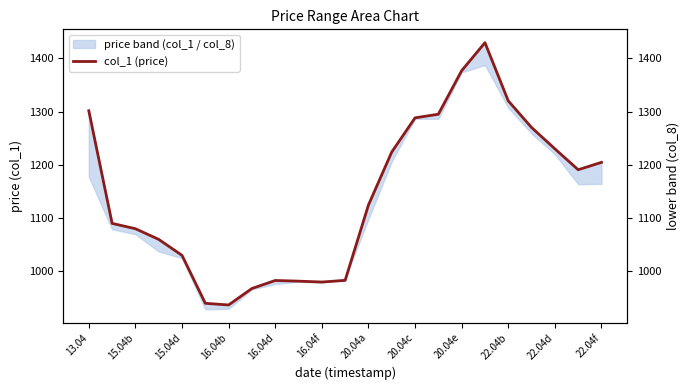

How many interior local valleys (lower than both neighbors) does the data have?

3